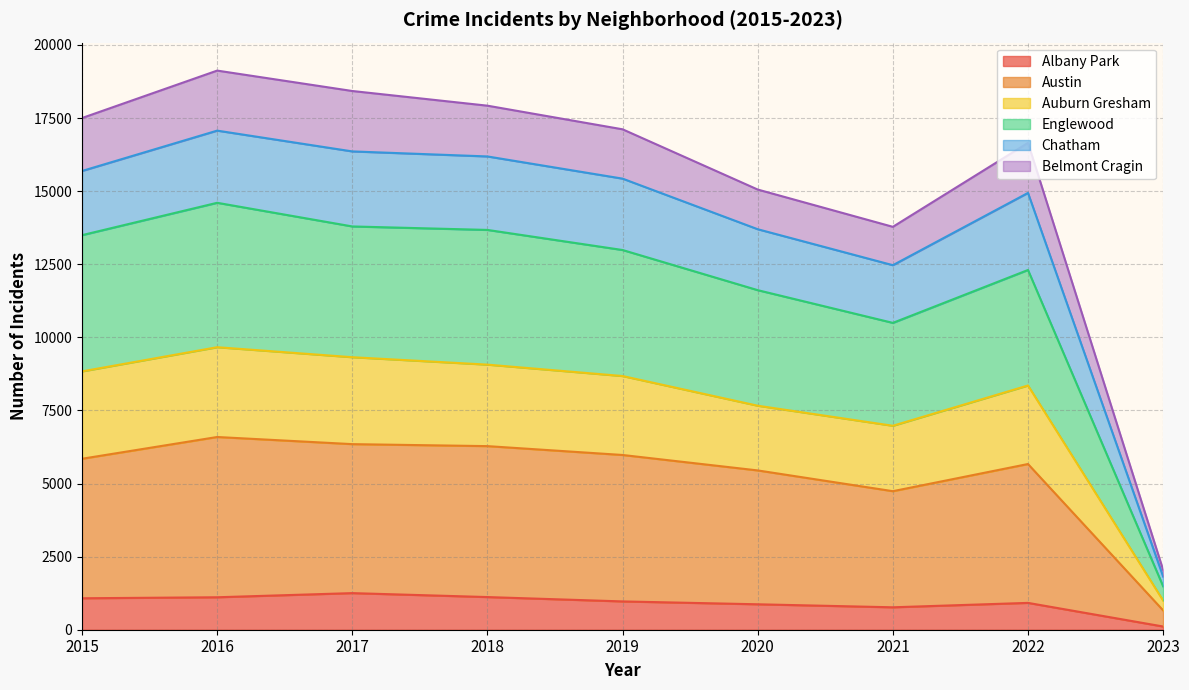

Is it true that Albany Park equals 420 at 2015?

False